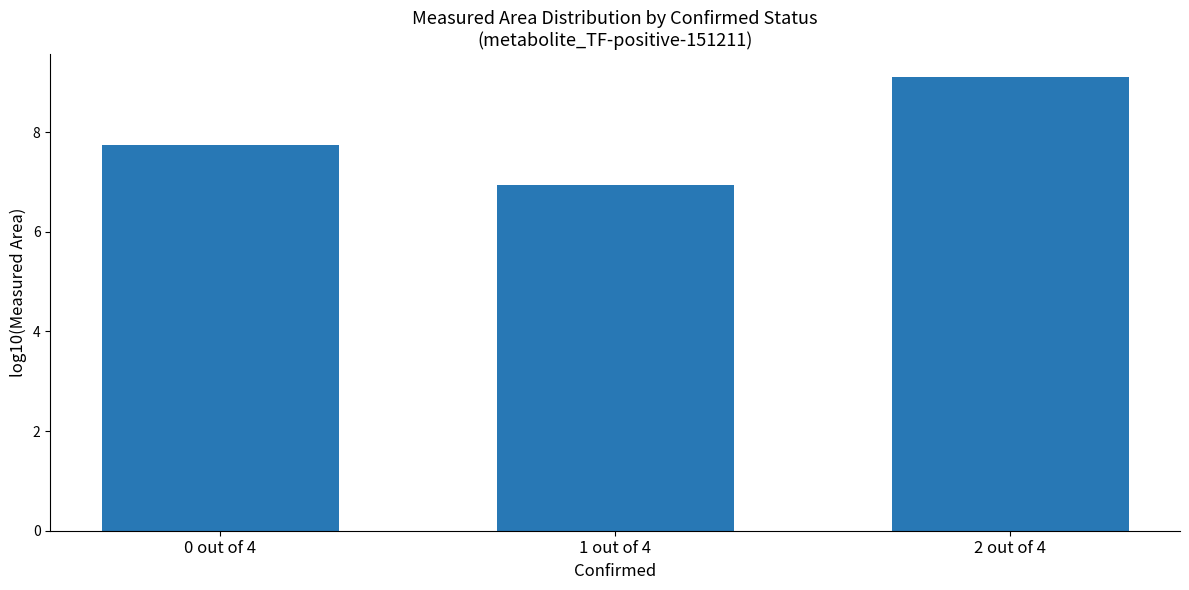

What is the change in value from 0 out of 4 to 1 out of 4?

-0.8